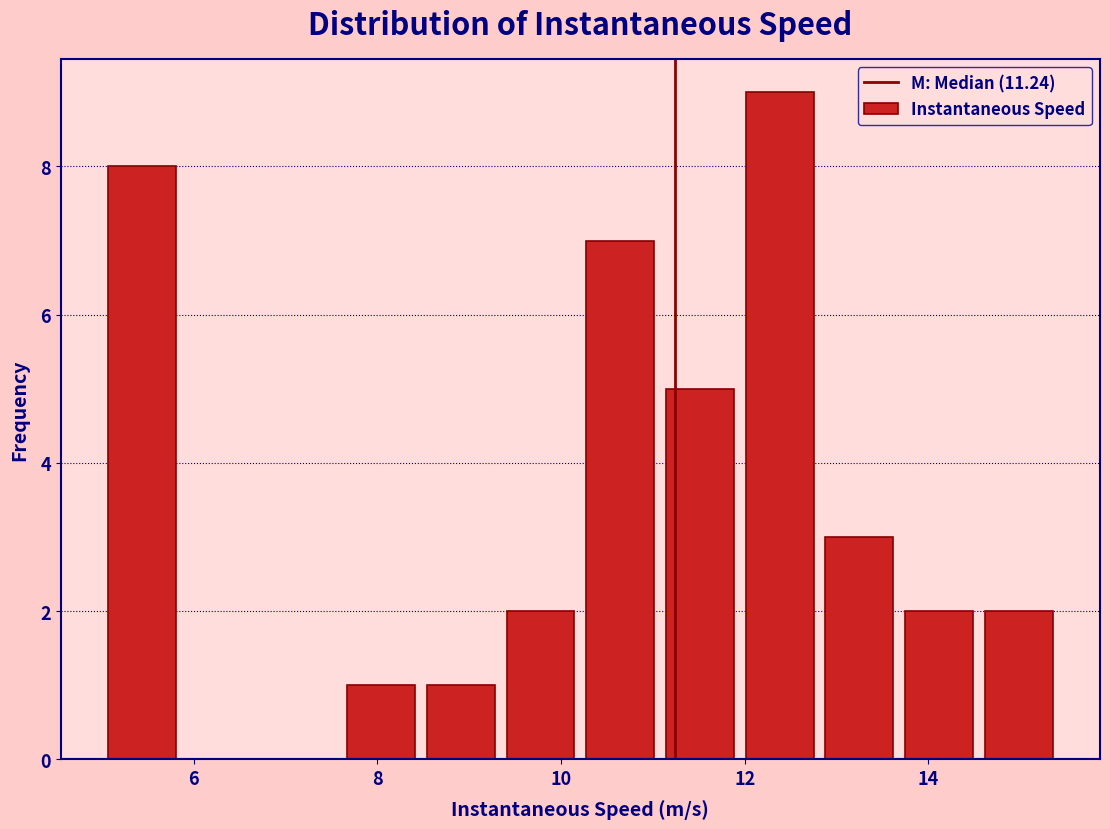

Over which range of the x-axis is the bar tallest?

12.0 to 12.8